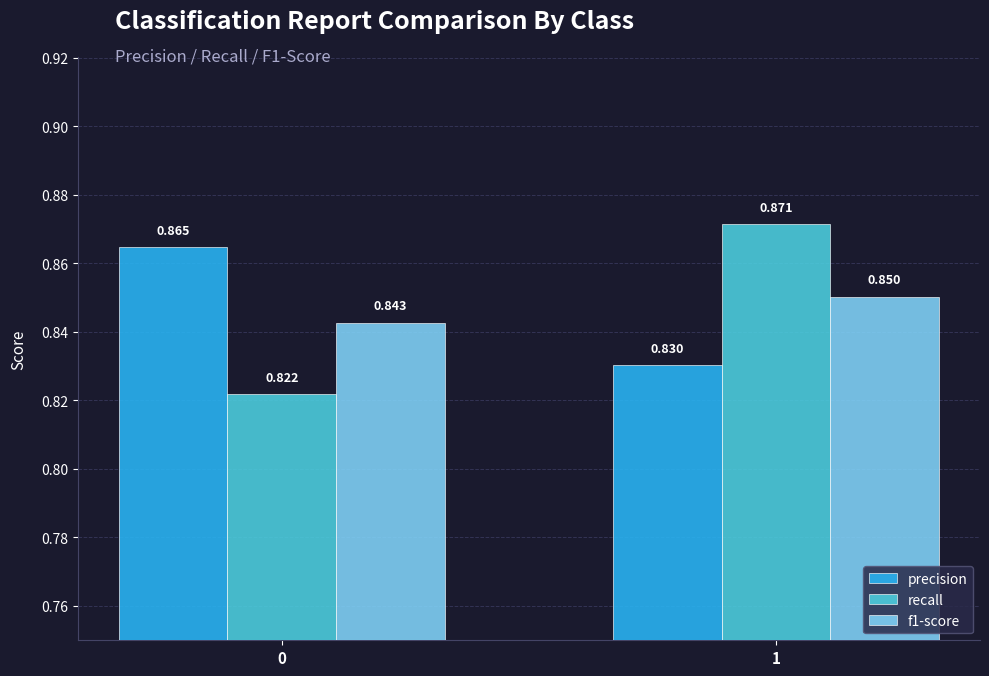

Which series has the widest spread of values?

recall